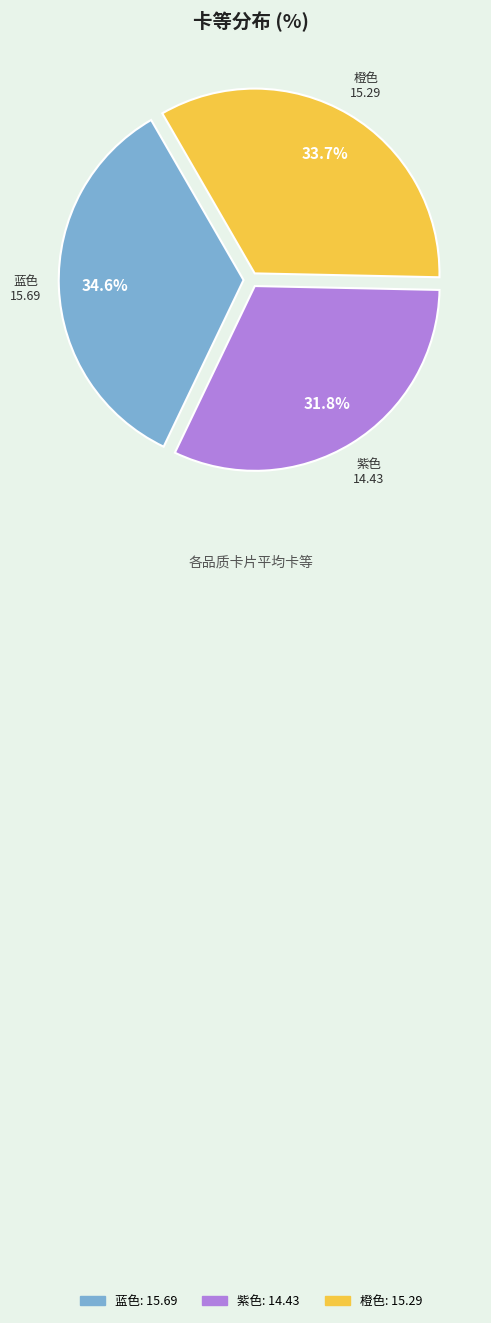

What is the largest slice in the pie chart?

蓝色